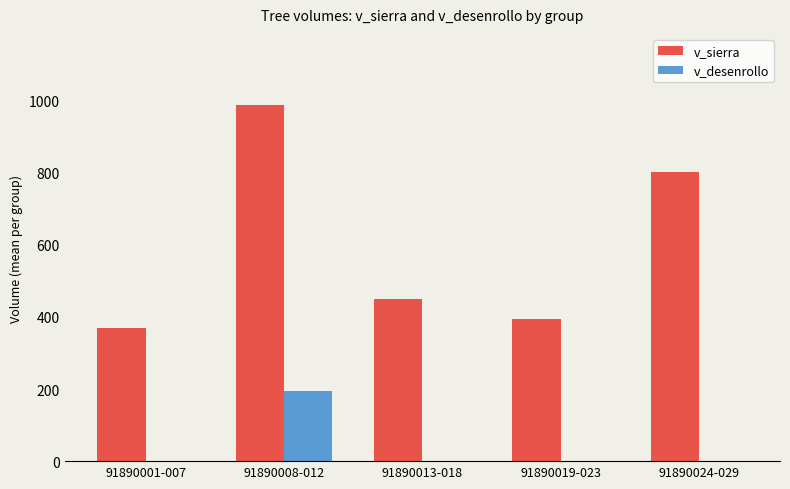

Reading left to right, what are all the values shown in this chart?

v_sierra: 91890001-007=368.9	91890008-012=987.3	91890013-018=448.7	91890019-023=392.8	91890024-029=802.6
v_desenrollo: 91890001-007=0.0	91890008-012=193.7	91890013-018=0.0	91890019-023=0.0	91890024-029=0.0